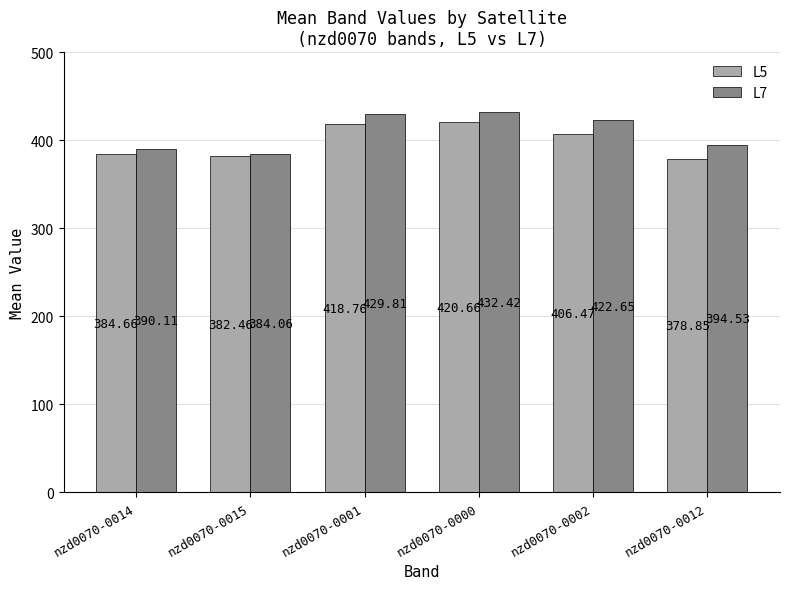

What is the sum of all L7 values?

2453.6